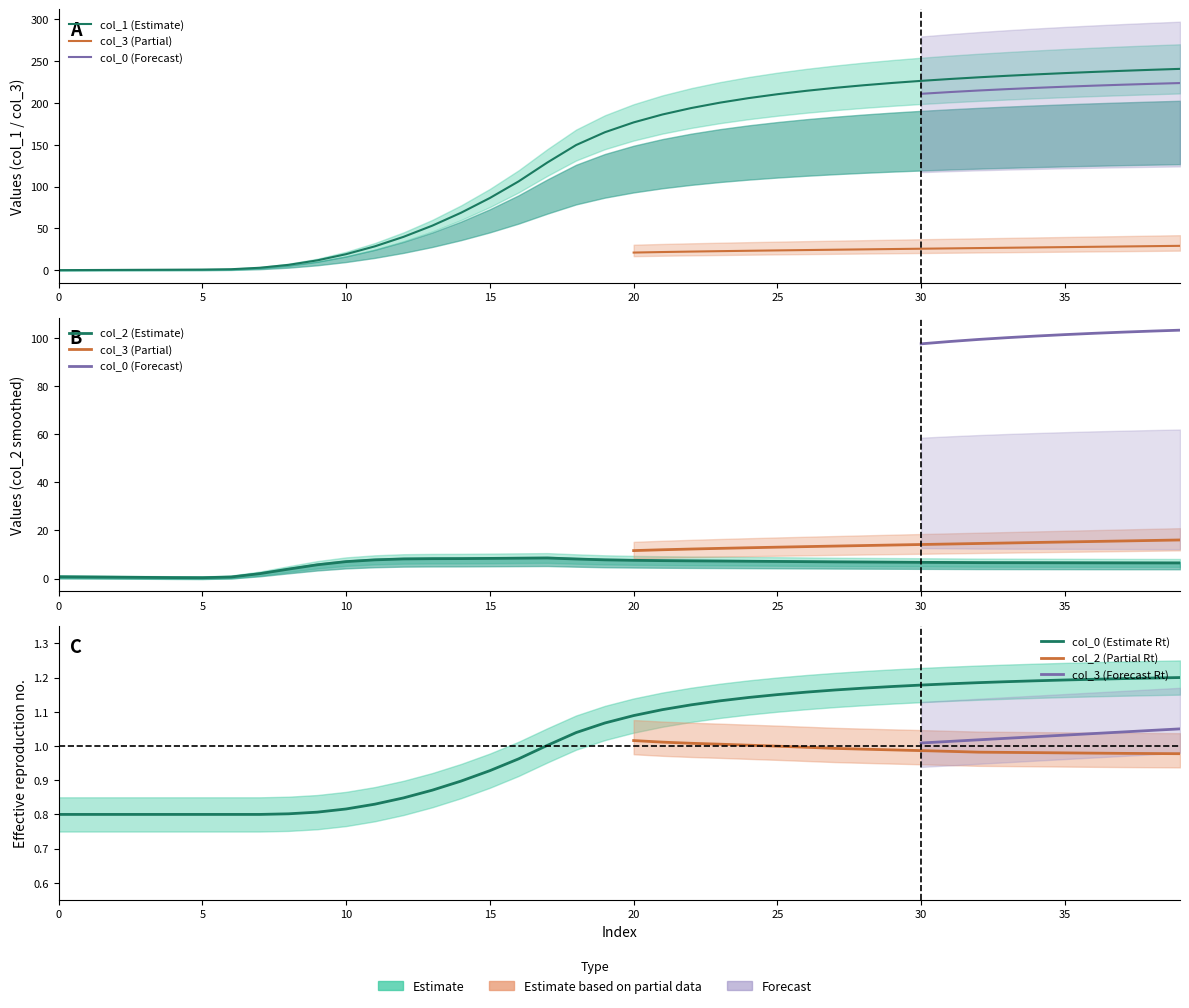

Which series changed the most between 4 and 25?

col_3